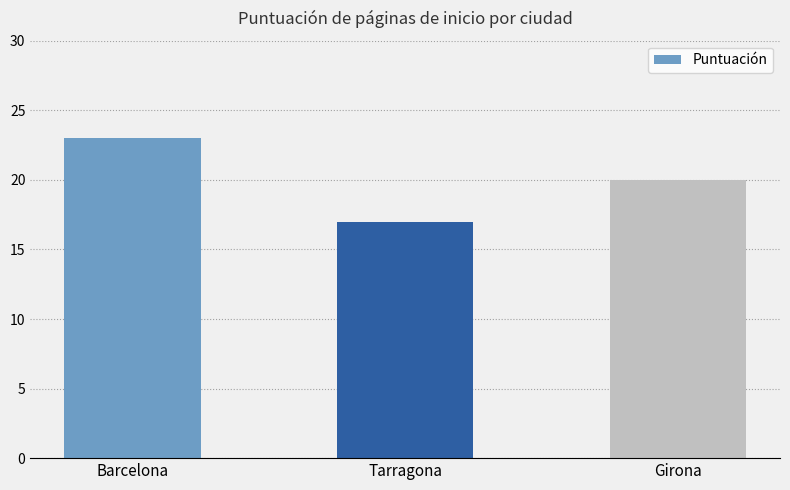

What is the sum of all values?

60